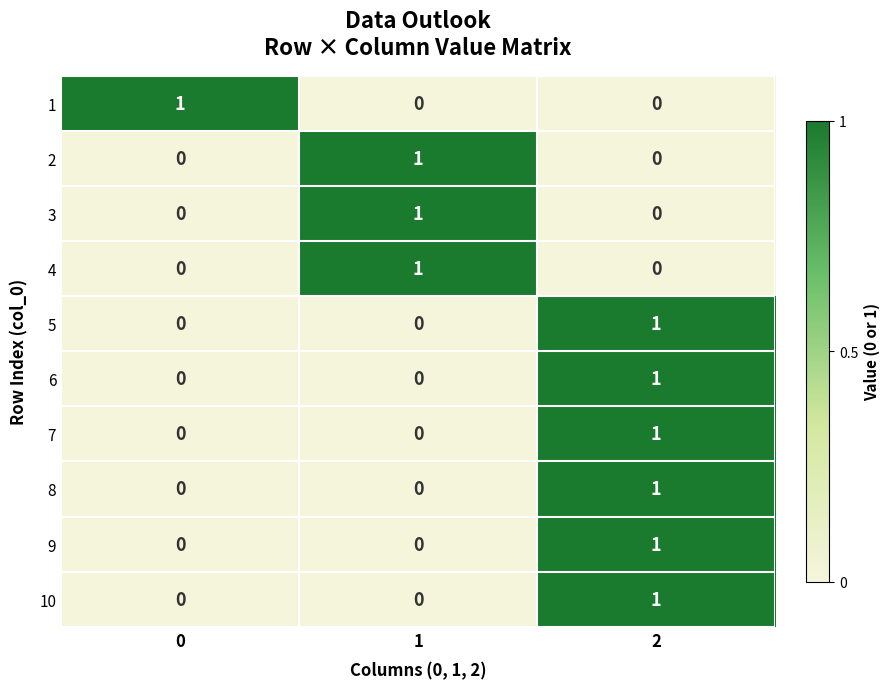

Reading left to right, what are all the values shown in this chart?

1: 0=1	1=0	2=0
2: 0=0	1=1	2=0
3: 0=0	1=1	2=0
4: 0=0	1=1	2=0
5: 0=0	1=0	2=1
6: 0=0	1=0	2=1
7: 0=0	1=0	2=1
8: 0=0	1=0	2=1
9: 0=0	1=0	2=1
10: 0=0	1=0	2=1